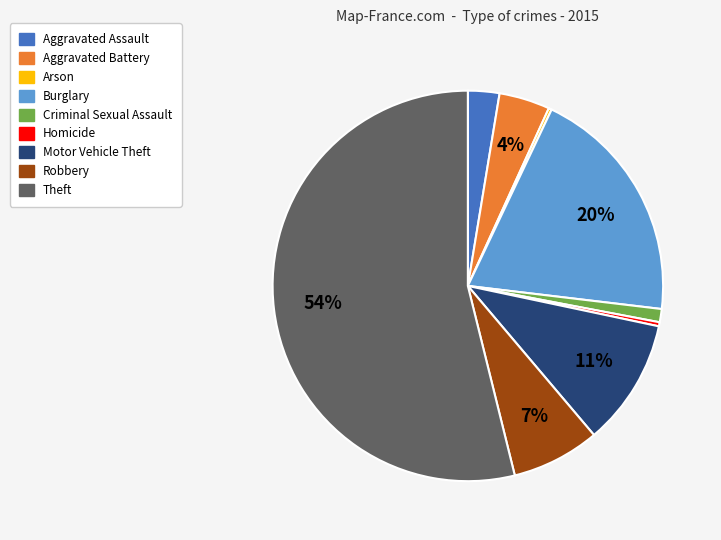

To the nearest percent, what percentage of the pie is Theft?

54%